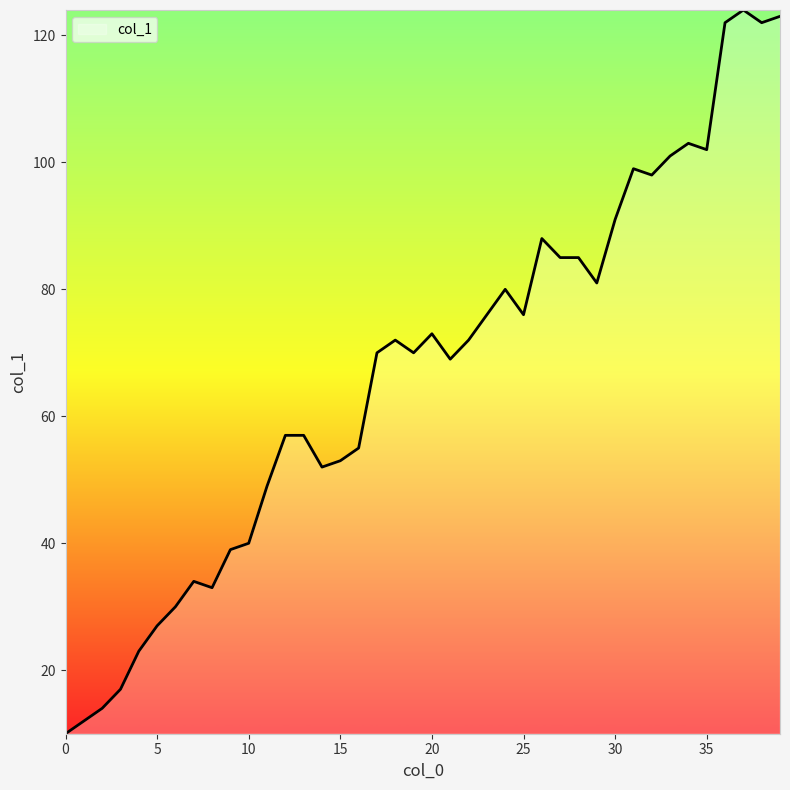

What is the smallest value displayed?

10